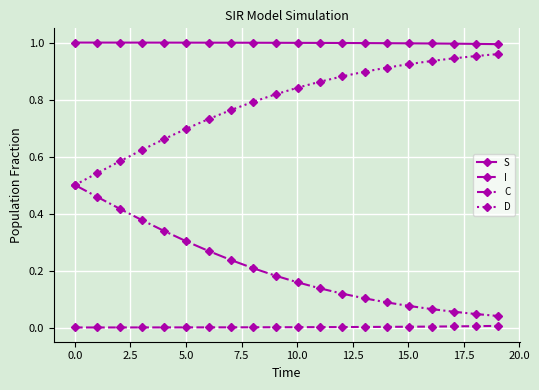

Which series has the largest total across all categories?

S